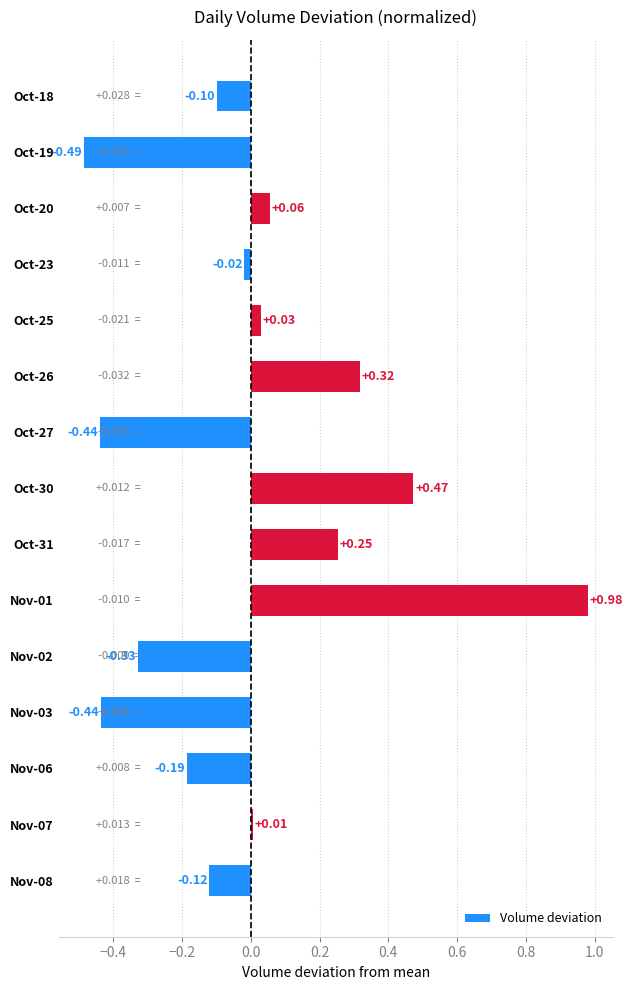

What is the difference between the maximum and minimum values?

1.5